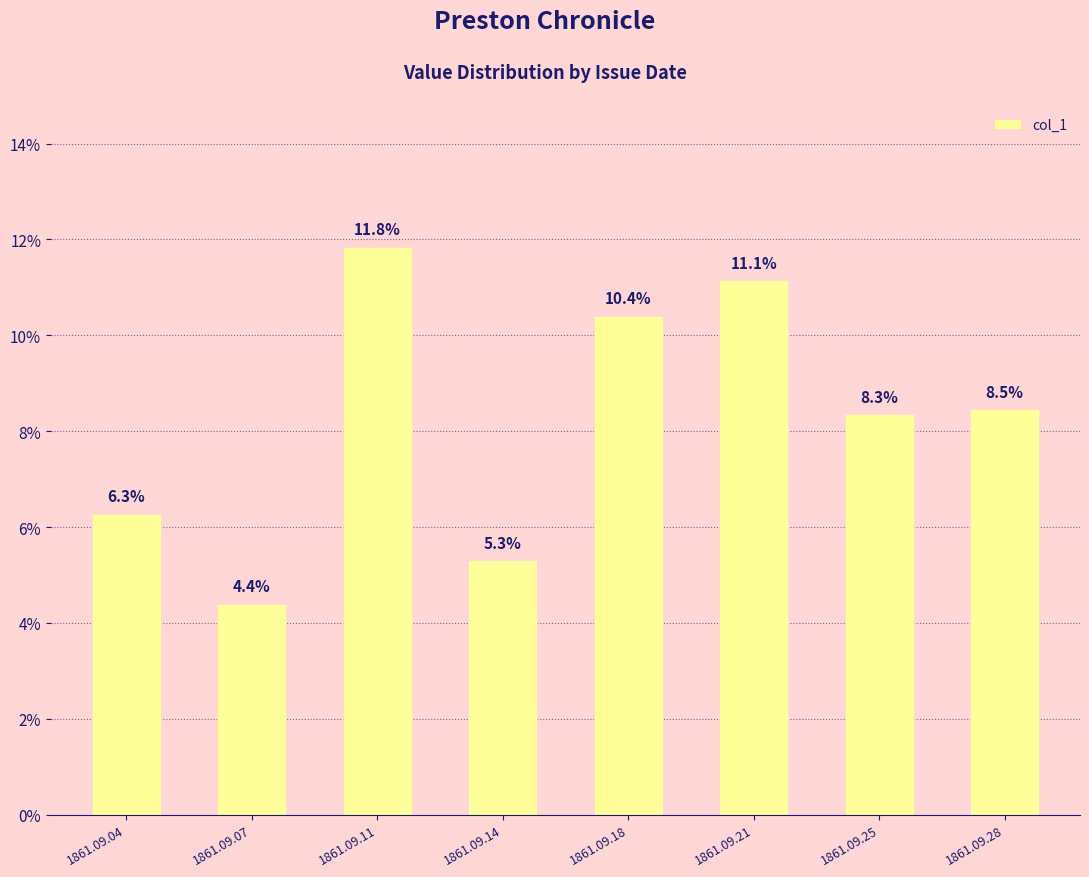

Reading right to left, list all the values displayed in this chart.

0.1	0.1	0.1	0.1	0.1	0.1	0.0	0.1